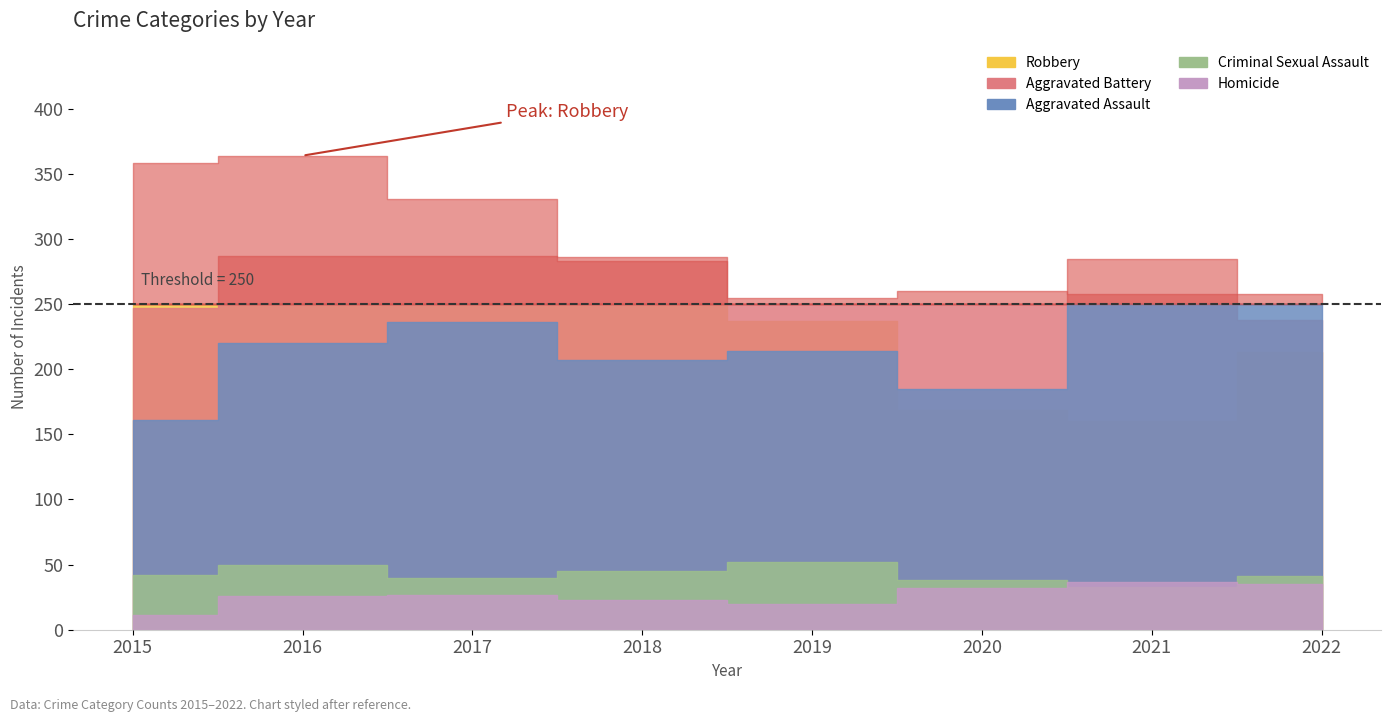

What is the value of the Homicide point at the 1st from the left?

11